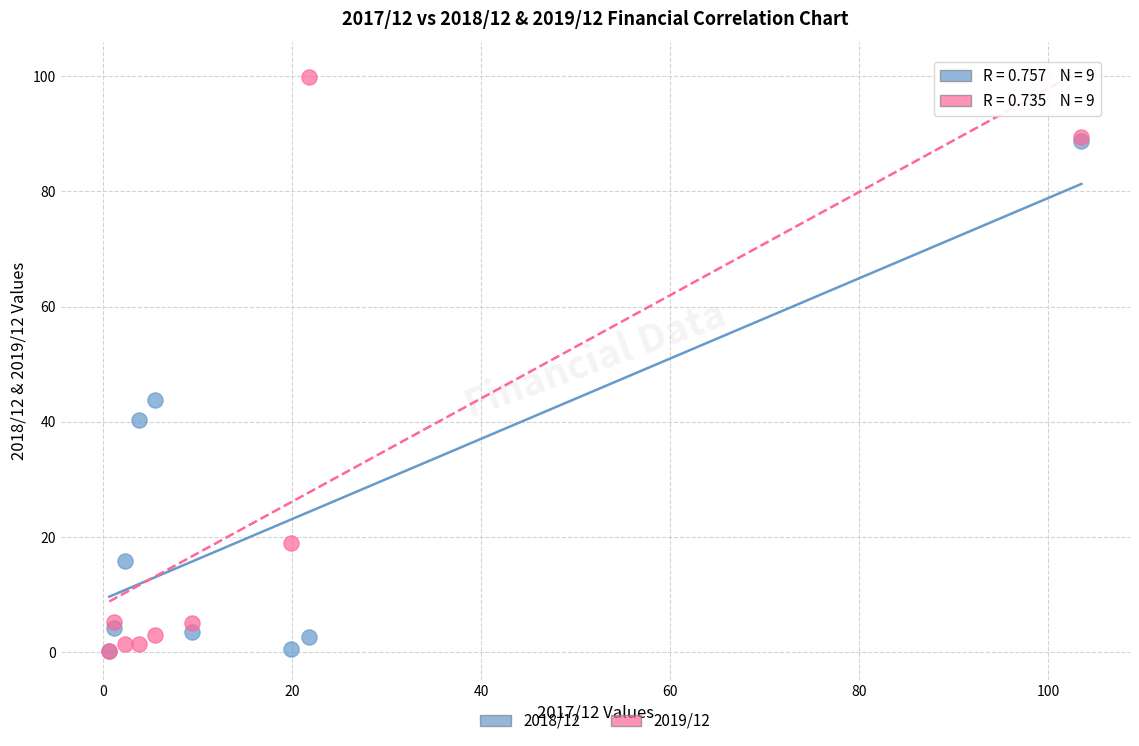

In the 2019/12 series, what Y value is closest to 50?

19.1